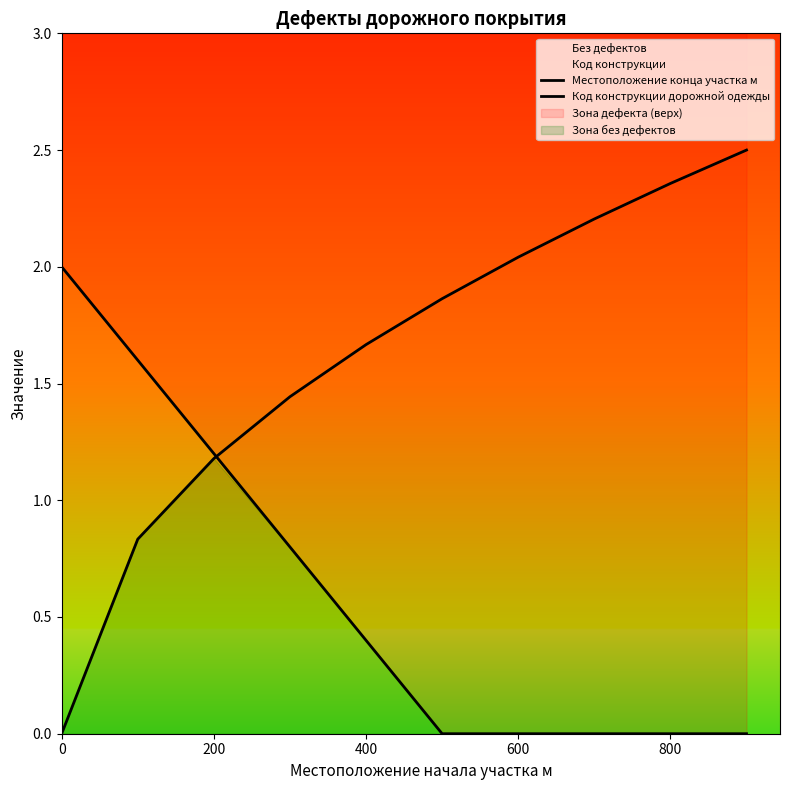

How many times do Код конструкции дорожной одежды and Местоположение конца участка м cross each other?

1